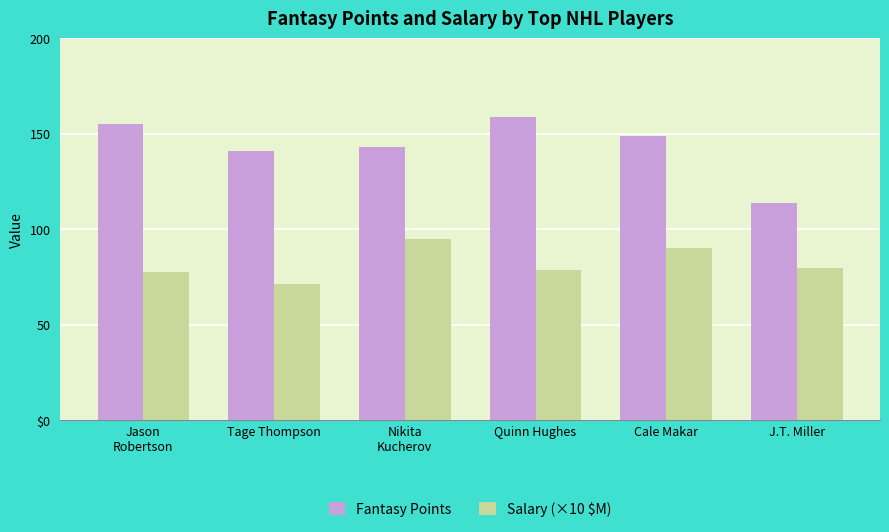

What is the spread (max minus min) of values at Tage Thompson?

69.6